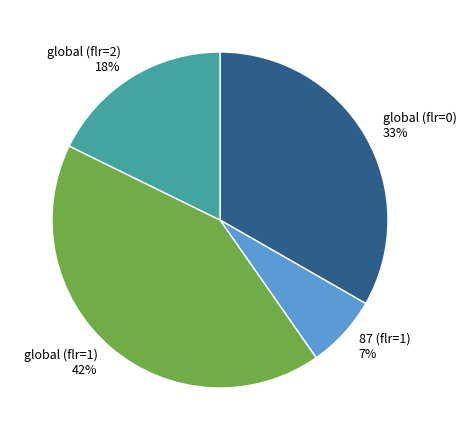

How many slices are in this pie chart?

4